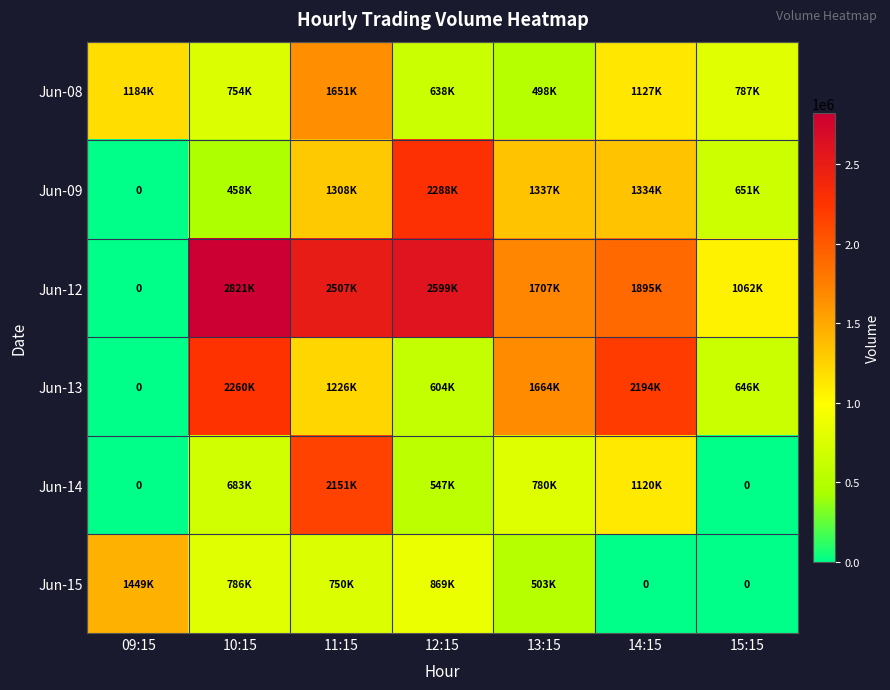

Rank the categories by Jun-14 value from lowest to highest.

09:15, 15:15, 12:15, 10:15, 13:15, 14:15, 11:15